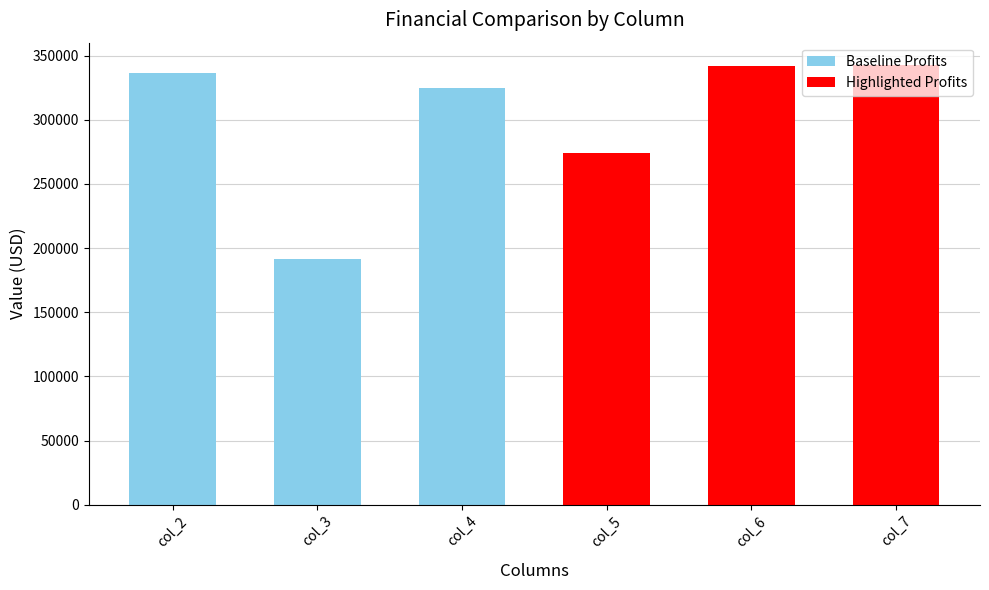

What is the value of the 4th bar from the left?

273733.9